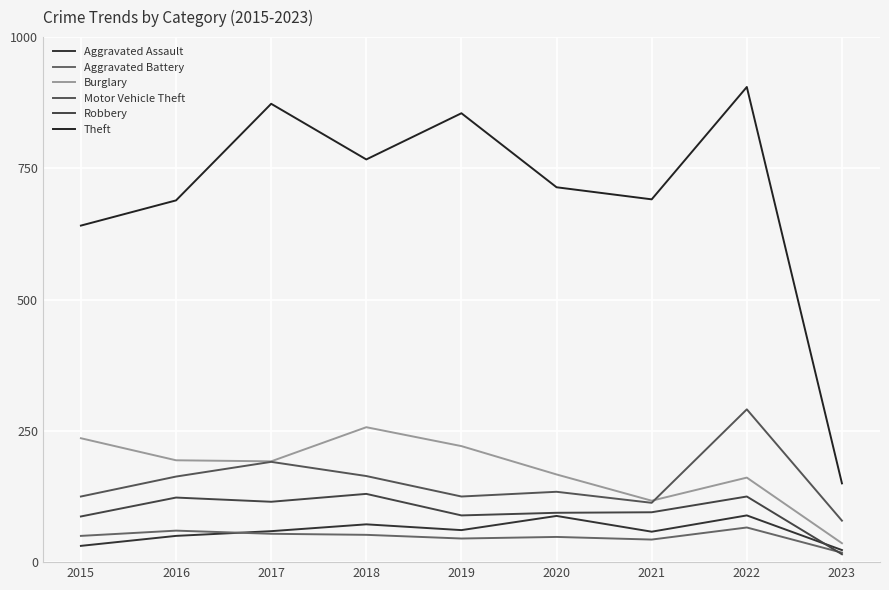

What is the average value of the Aggravated Assault series?

59